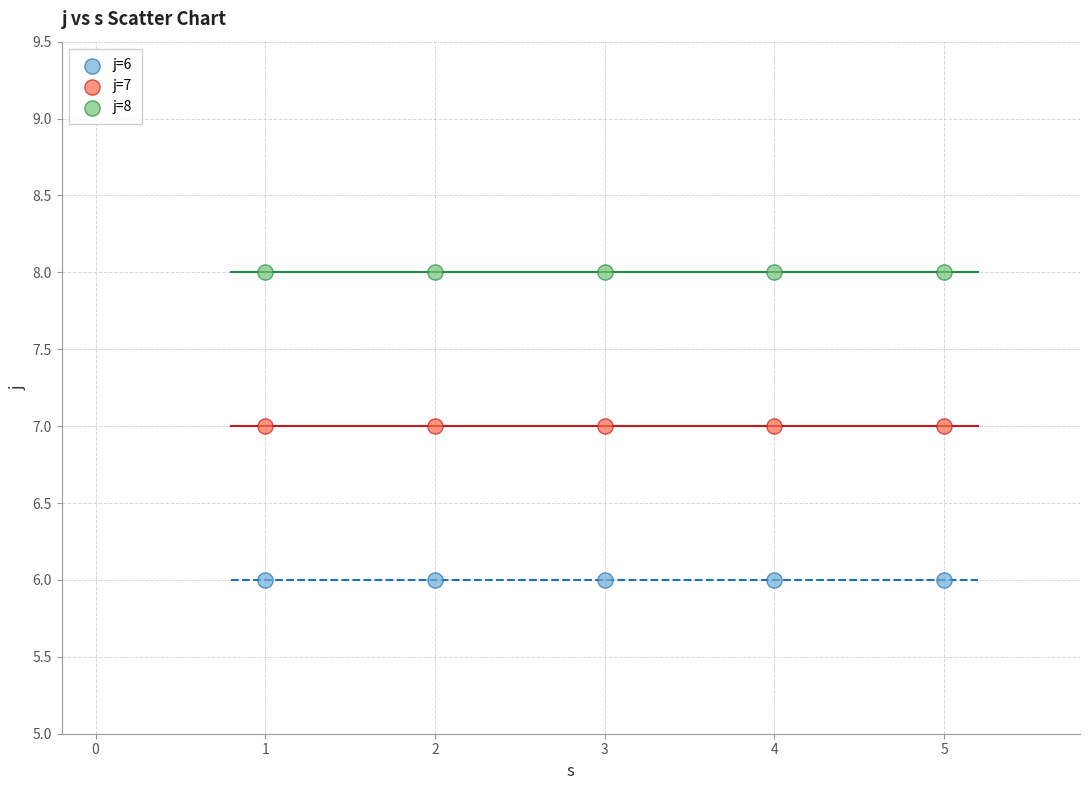

Which series contains the highest Y value?

j=8